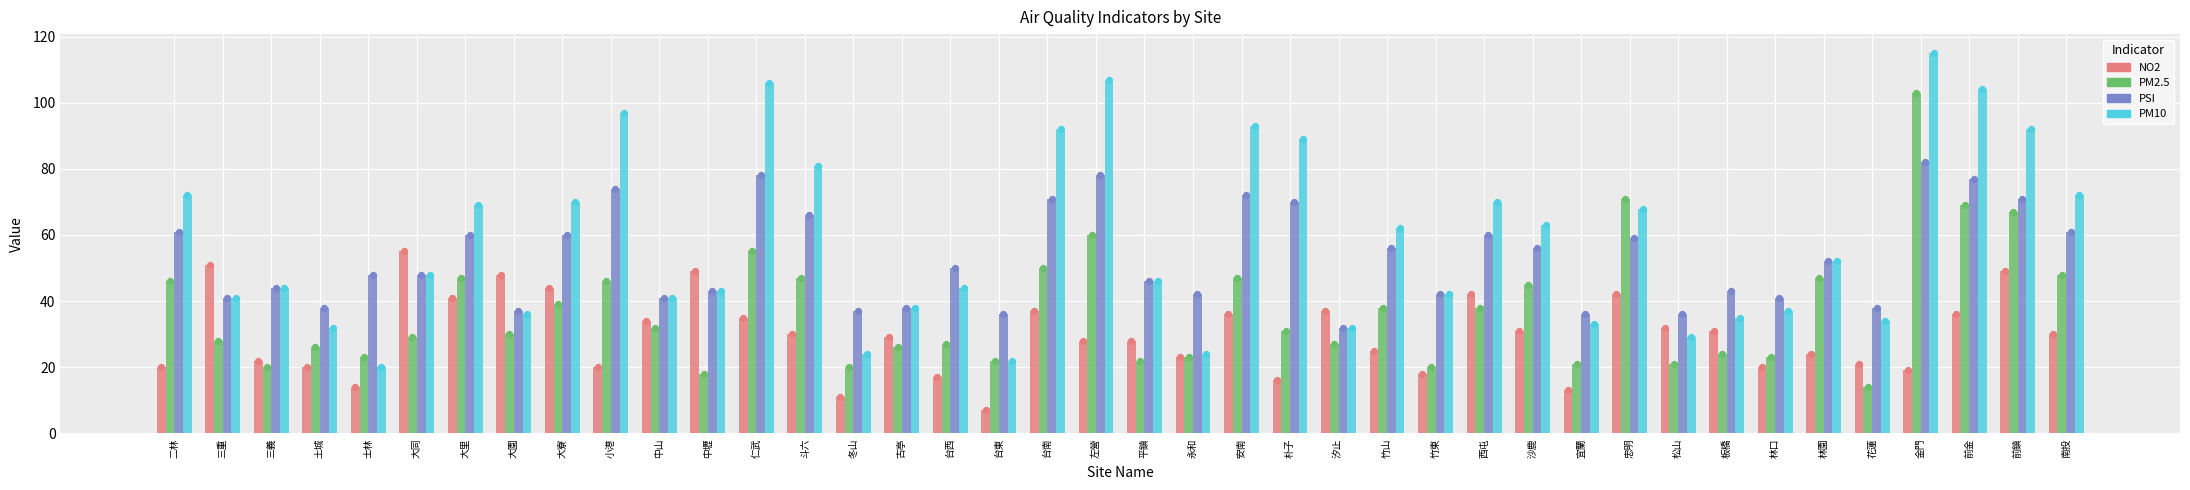

At which category is the sum across all series the highest?

金門